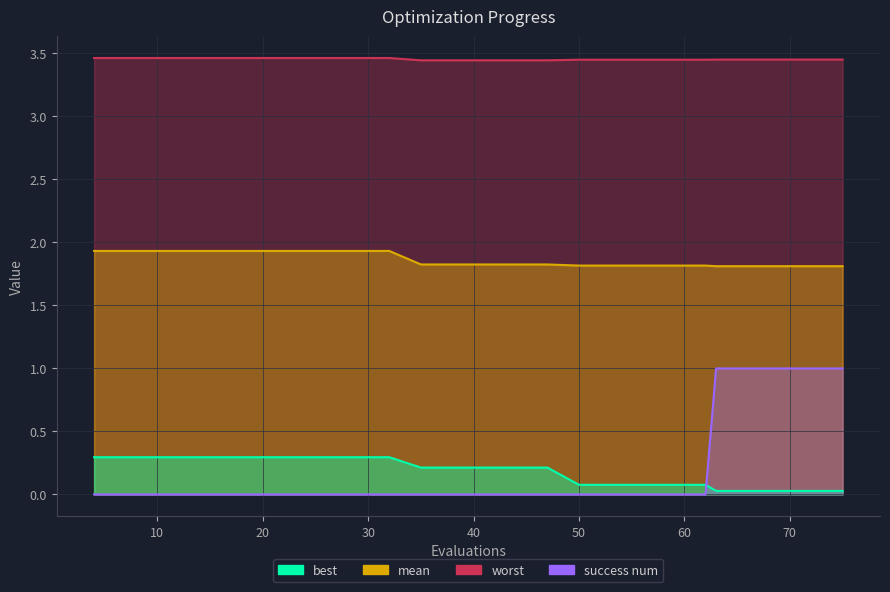

True or false: worst and best intersect in this chart.

False